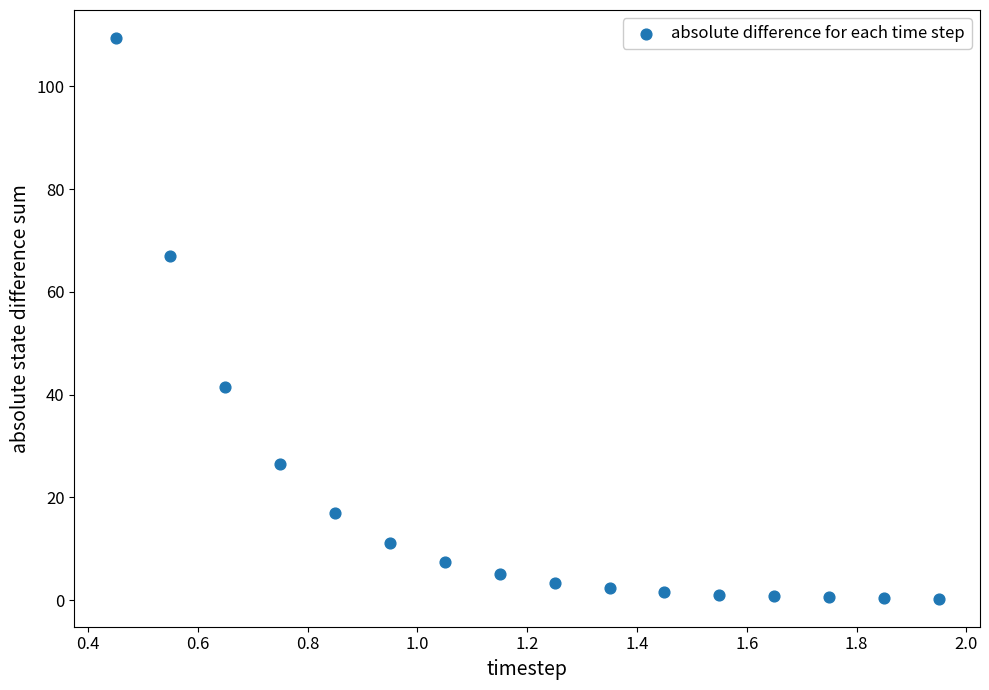

What is the range of X values (max minus min)?

1.5